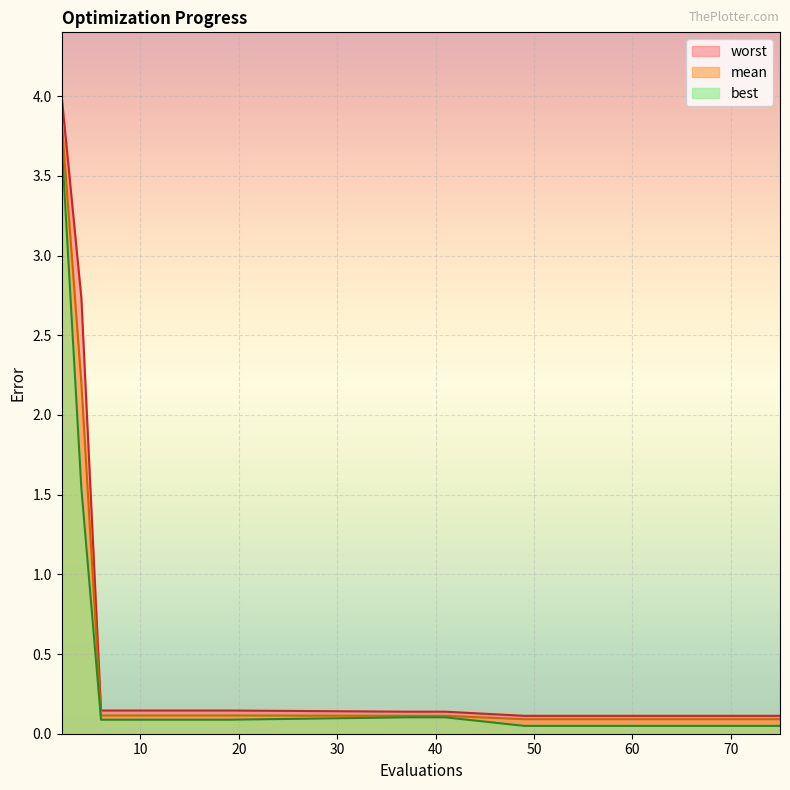

What is the value of the worst point at the 1st from the left?

4.0